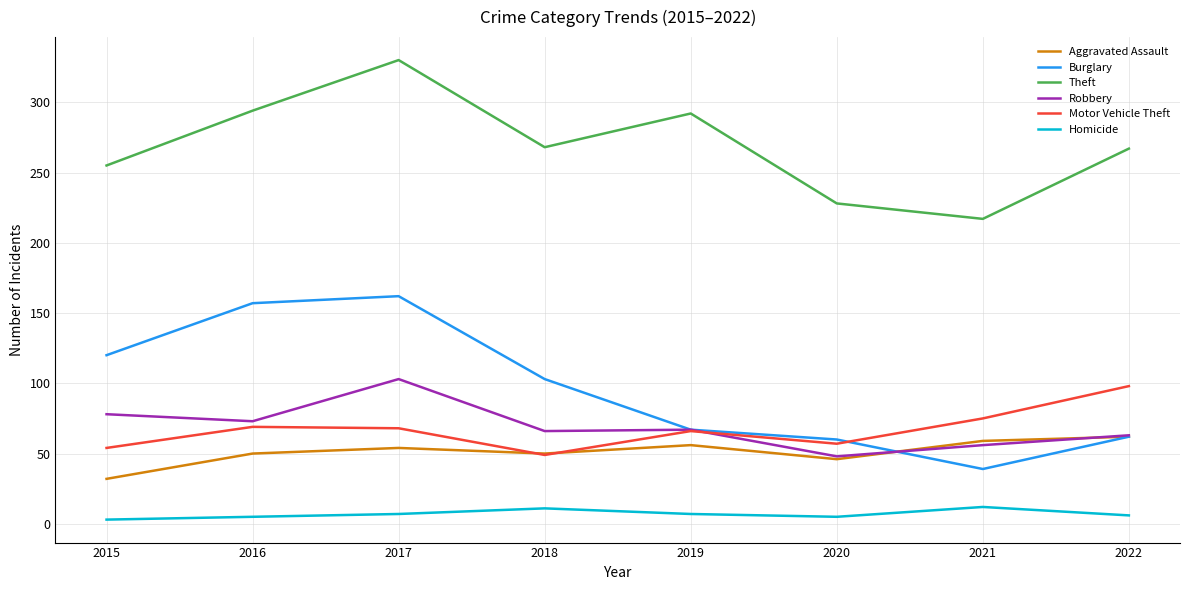

At which category is the sum across all series the highest?

2017